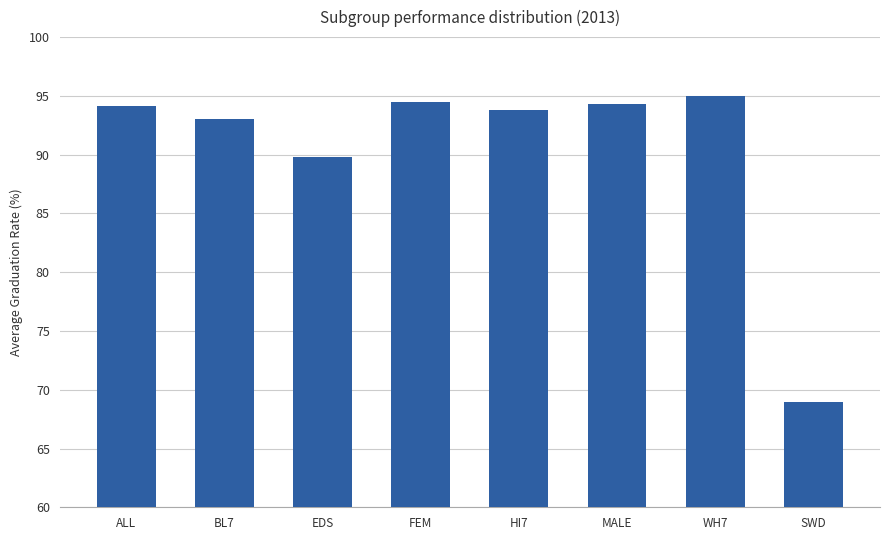

What is the difference between the maximum and minimum values?

26.0